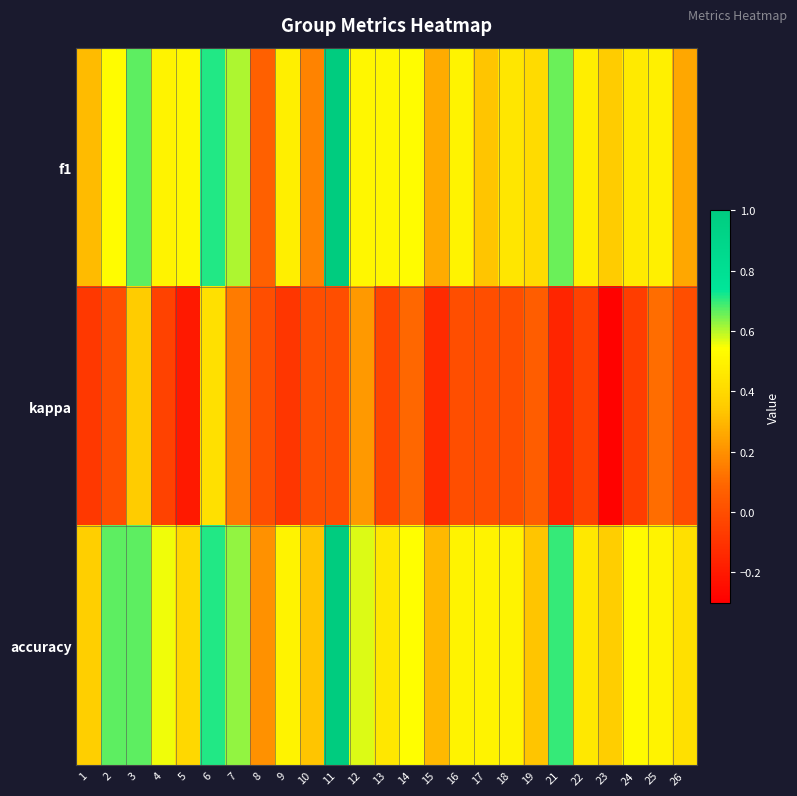

What is the total value across all series at 8?

0.3